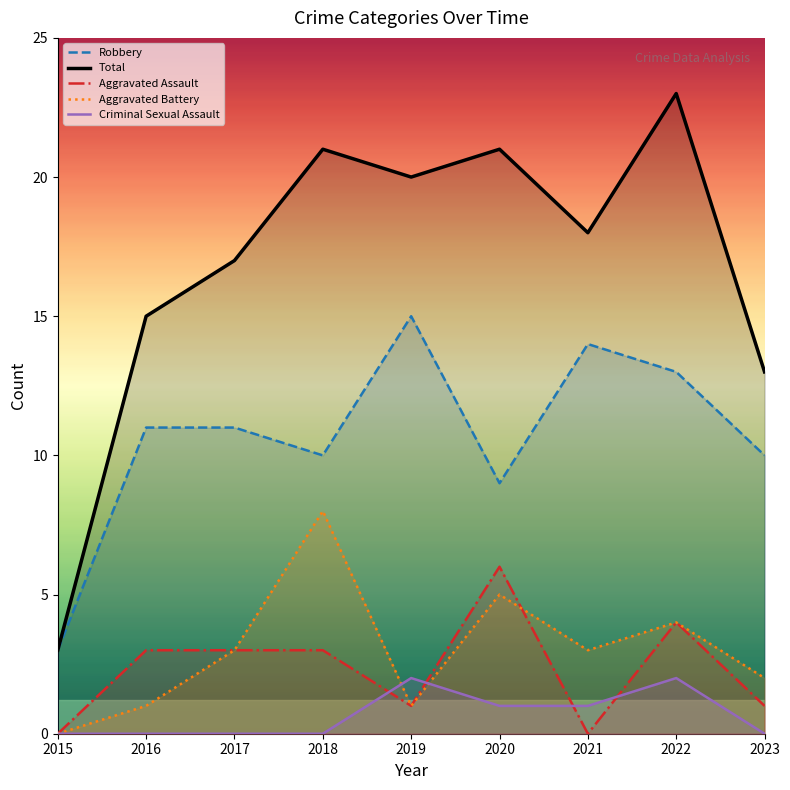

In Criminal Sexual Assault, how many points are higher than both neighbors (excluding endpoints)?

2